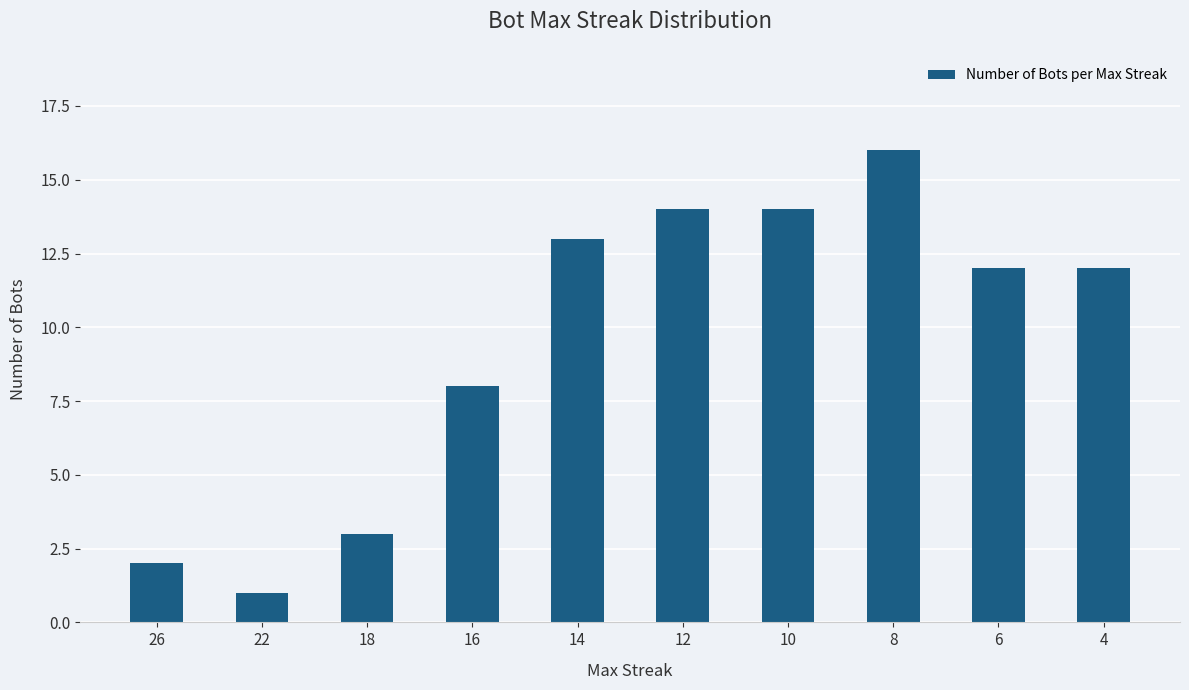

How many series are shown in this chart?

1